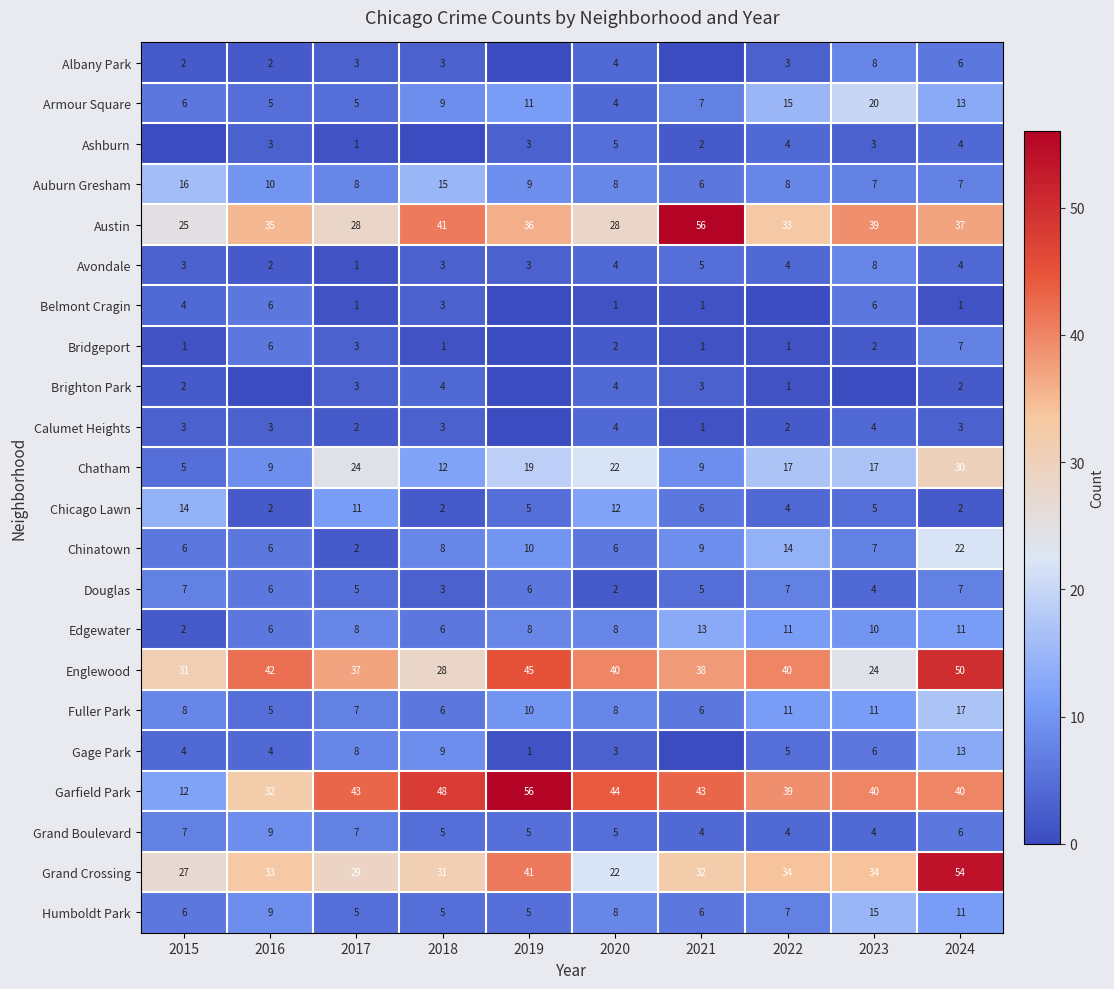

The value of Avondale at 2017 is 1. True or false?

True